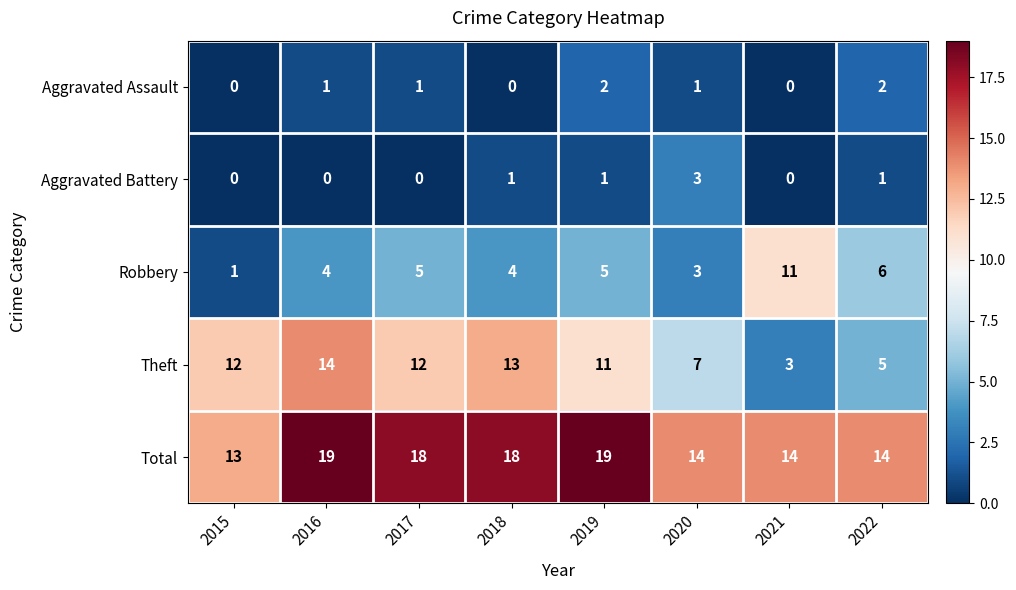

What is the maximum value shown in the chart?

19